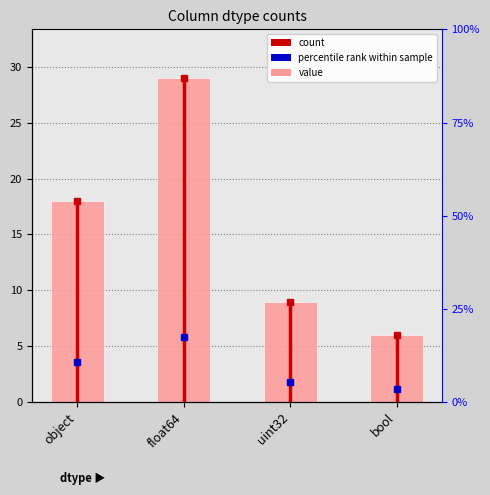

Reading right to left, what are all the values shown in this chart?

bool=6	uint32=9	float64=29	object=18